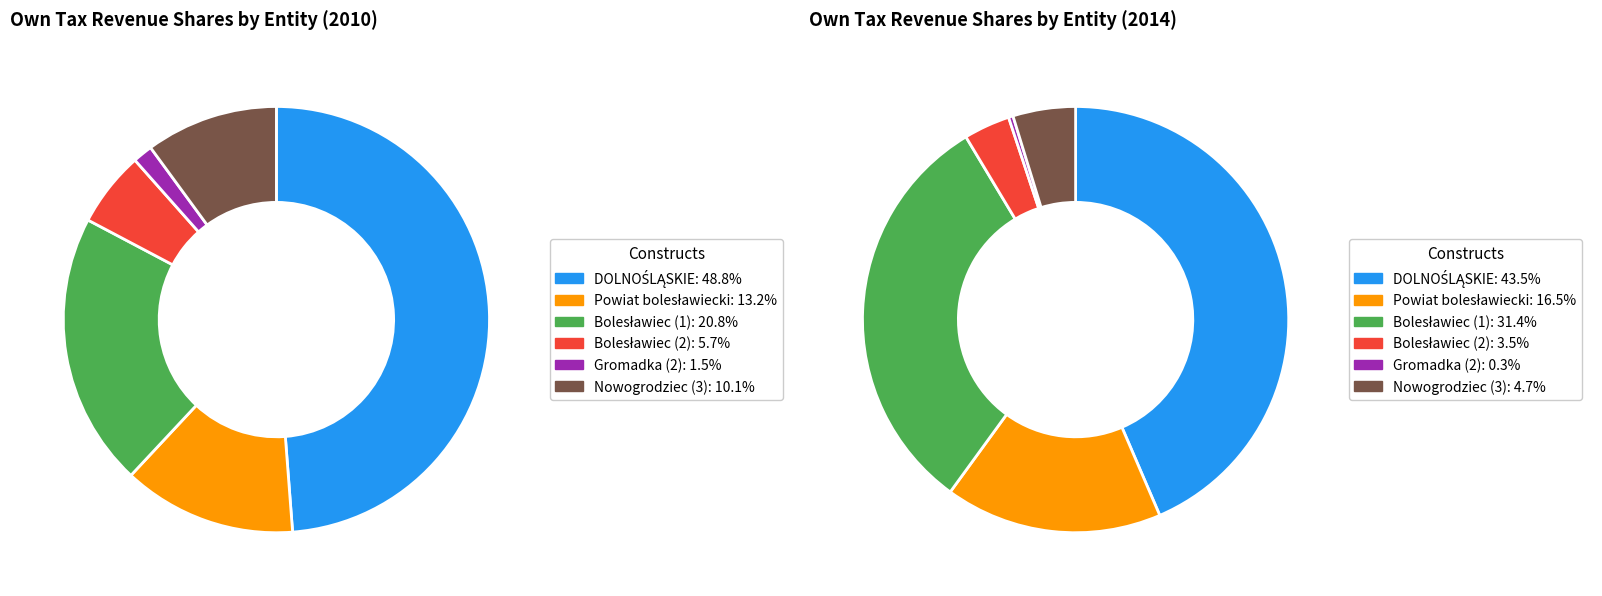

What percentage is NOT represented by Bolesławiec (2)?

94.3%